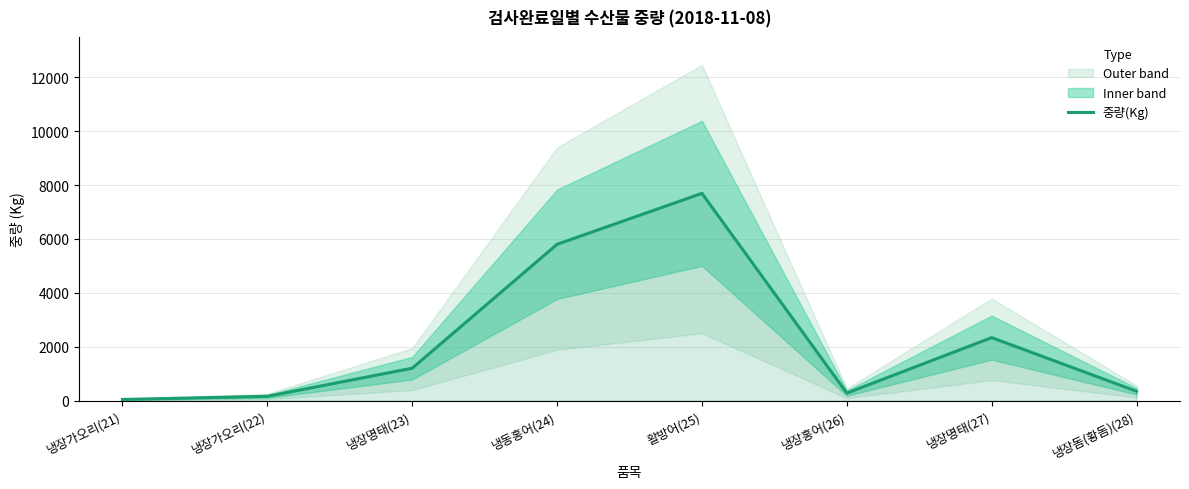

The chart shows a value of 9166 at 냉동홍어(24). True or false?

False